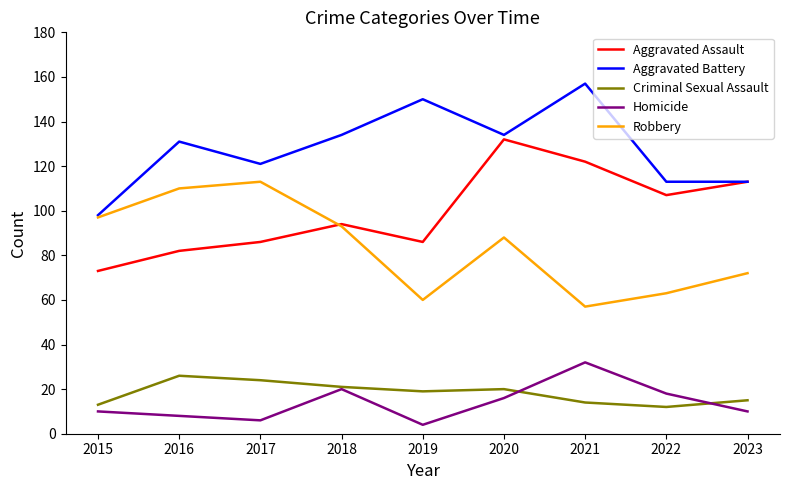

Rank the categories by Robbery value from lowest to highest.

2021, 2019, 2022, 2023, 2020, 2018, 2015, 2016, 2017